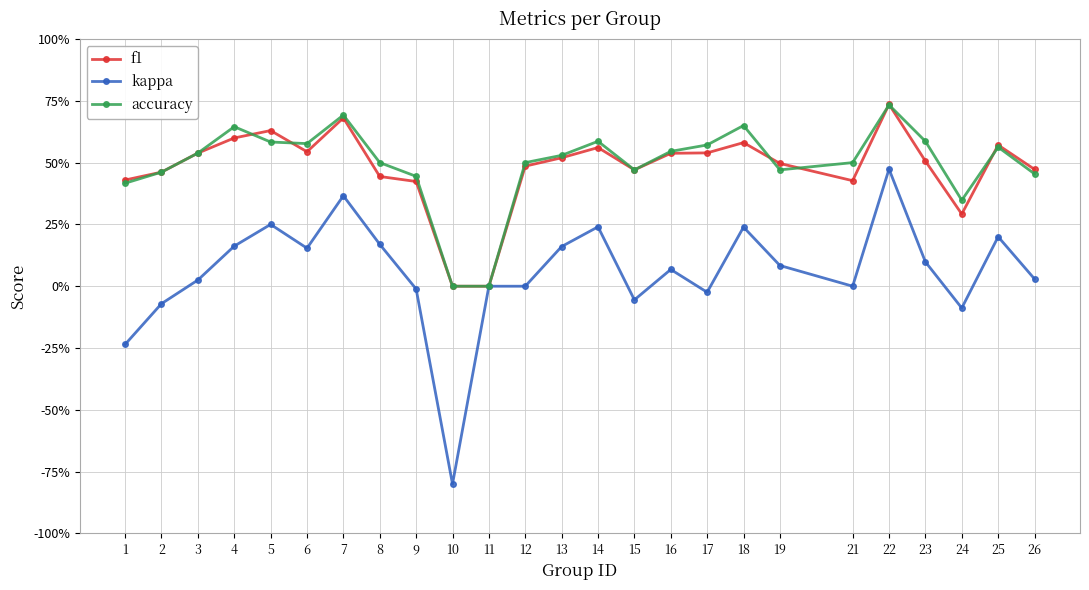

What are all the series names shown in the legend?

f1, kappa, accuracy